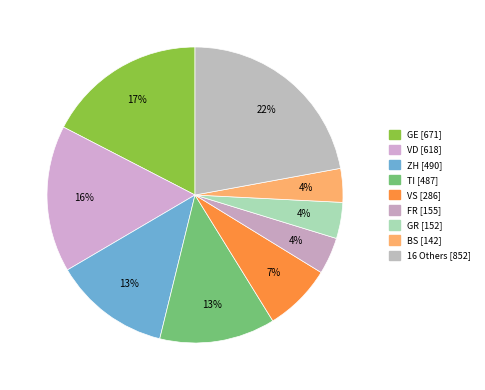

How many segments does this pie chart have?

9